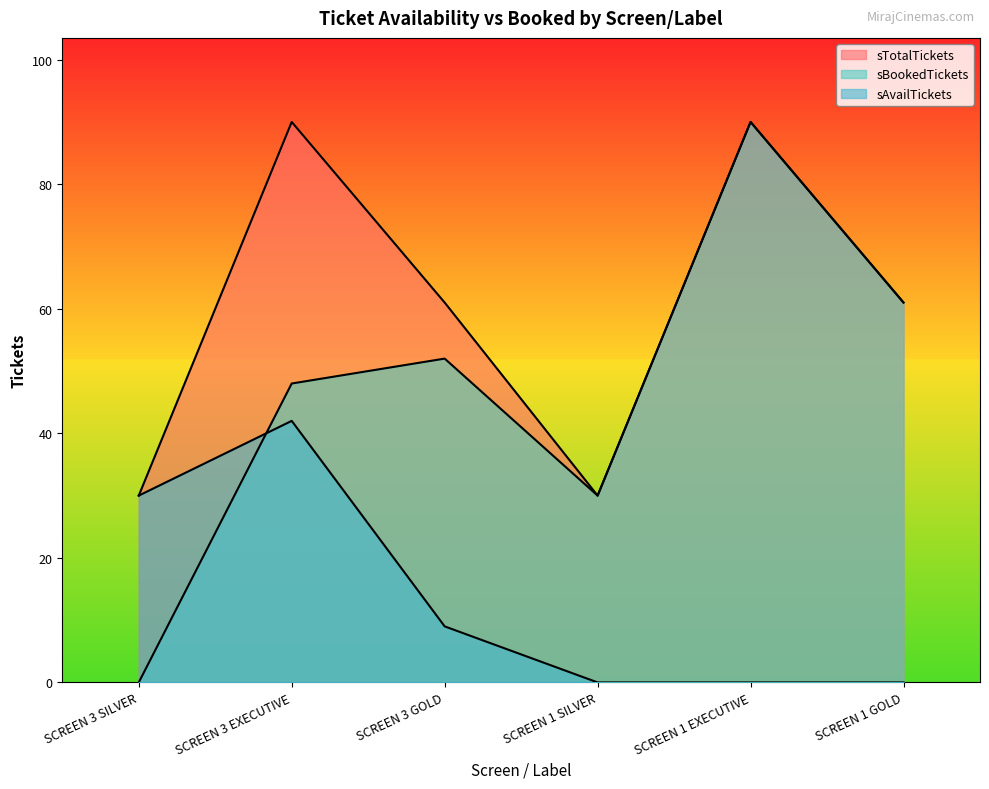

What is the greatest value displayed?

90